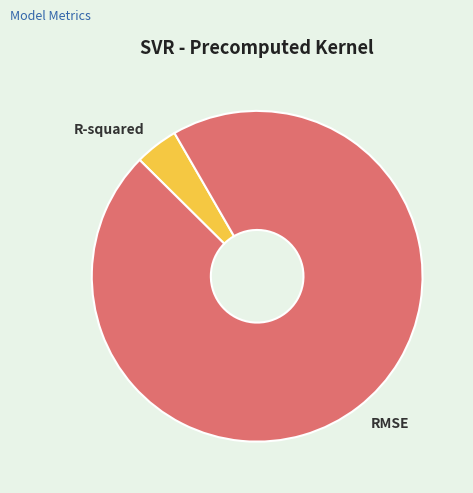

Is there a majority slice in this chart?

Yes